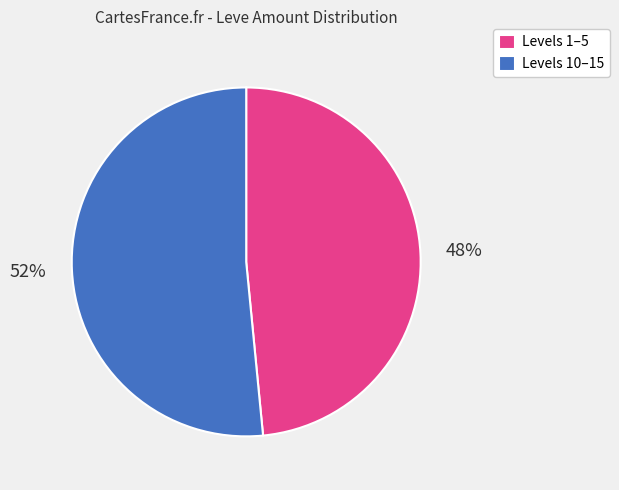

Is it true that Levels 10–15 is 52% of the pie?

True